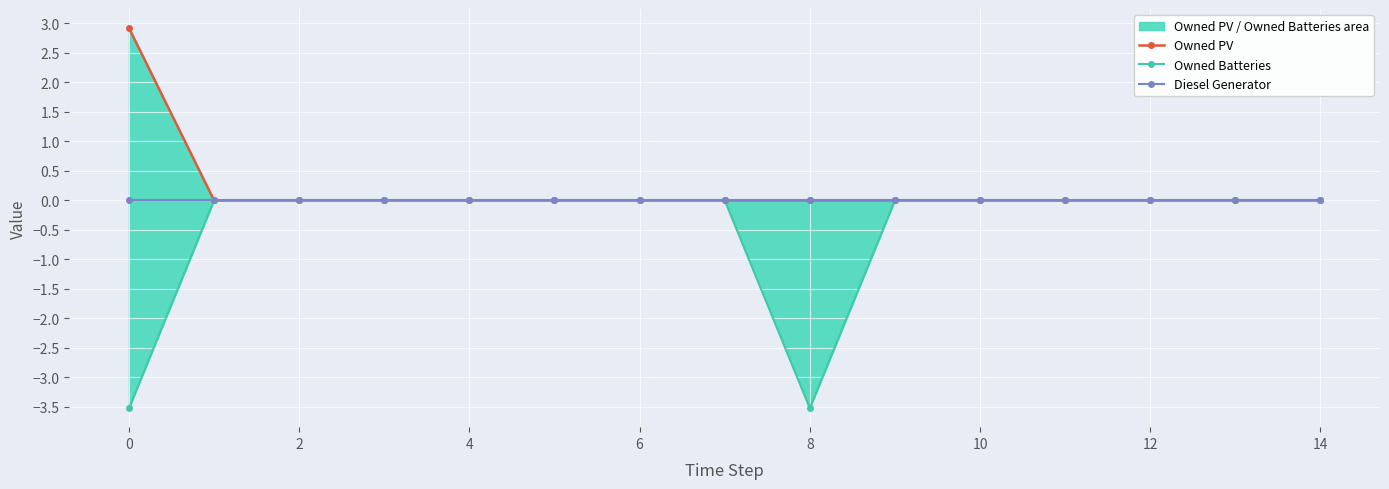

What is the value of the Owned Batteries point at the 9th from the left?

-3.5